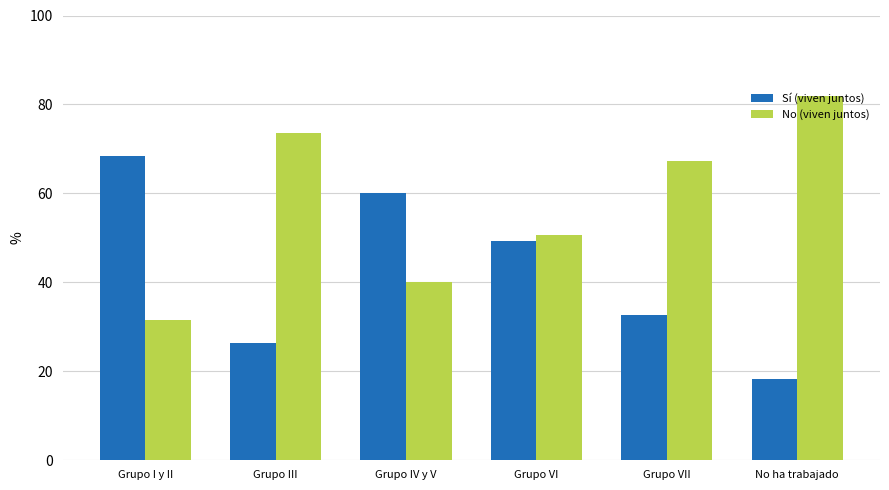

Reading left to right, list all the values displayed in this chart.

Sí (viven juntos): Grupo I y II=68.4	Grupo III=26.3	Grupo IV y V=60.0	Grupo VI=49.3	Grupo VII=32.7	No ha trabajado=18.2
No (viven juntos): Grupo I y II=31.6	Grupo III=73.7	Grupo IV y V=40.0	Grupo VI=50.7	Grupo VII=67.3	No ha trabajado=81.8